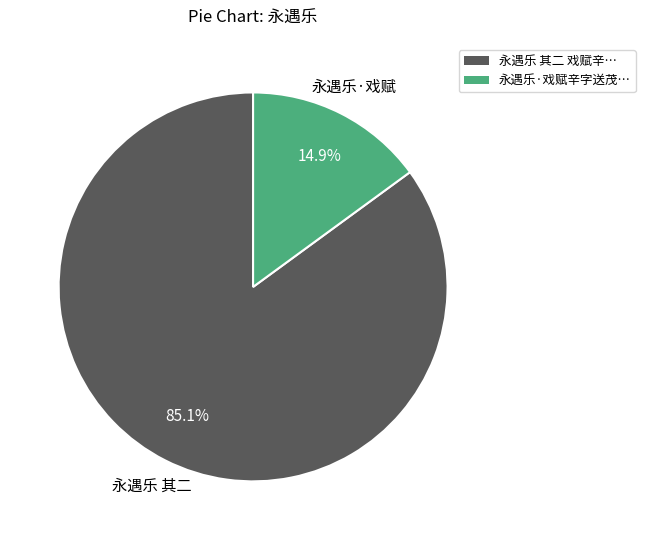

To the nearest percent, what is the difference between the largest and smallest slice percentages?

70%